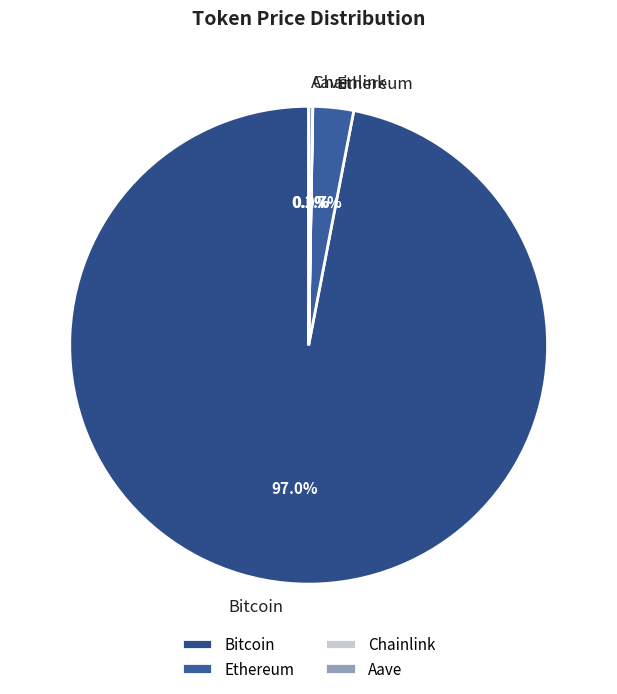

Which has a higher value, Ethereum or Bitcoin?

Bitcoin